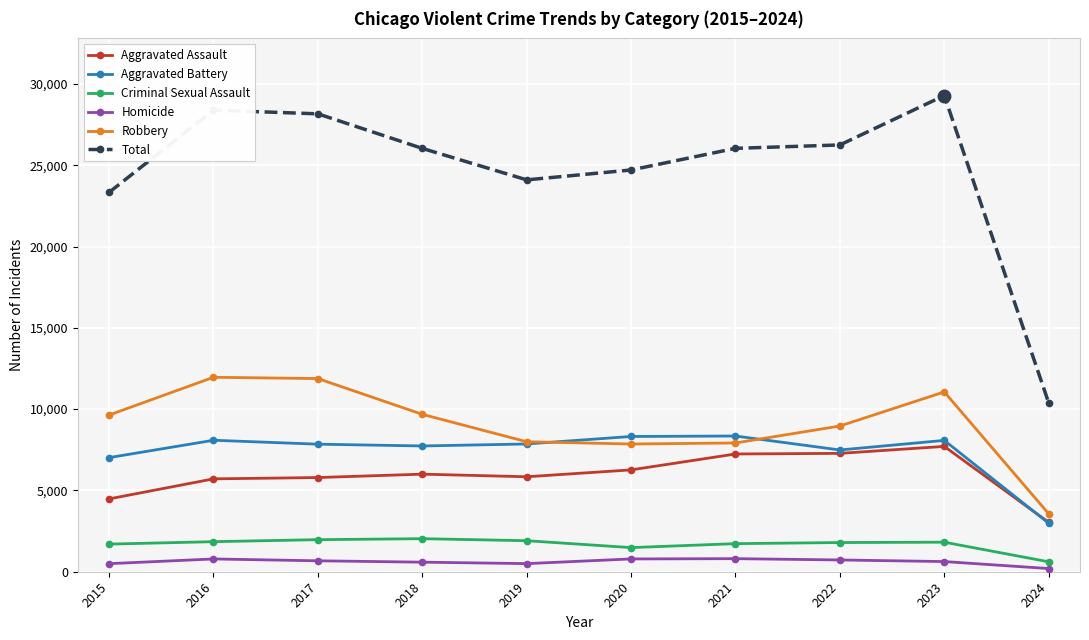

True or false: Robbery has more than 1 points higher than both neighbors.

True